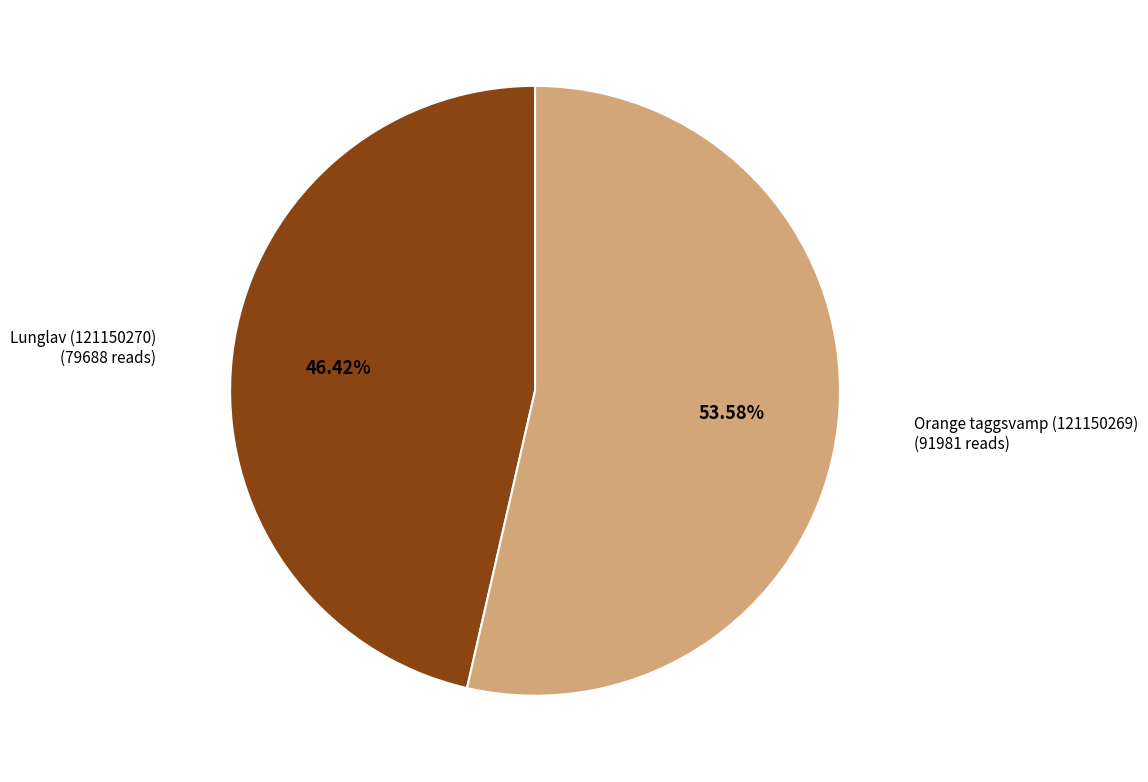

Is Orange taggsvamp (121150269) the majority of the pie?

Yes